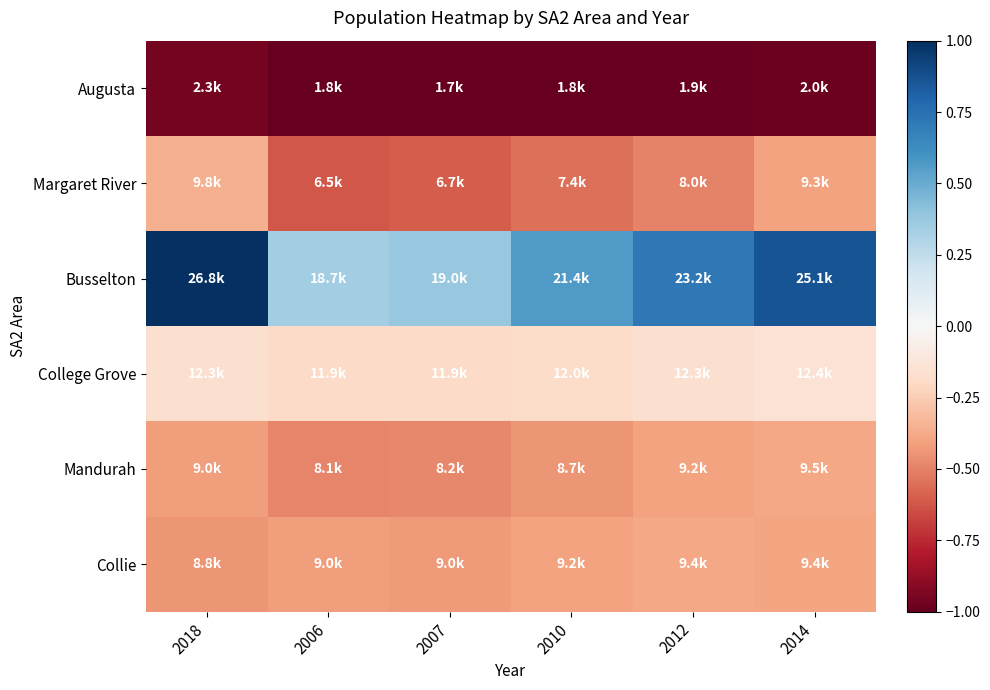

Between 2012 and 2010, which is larger?

2012